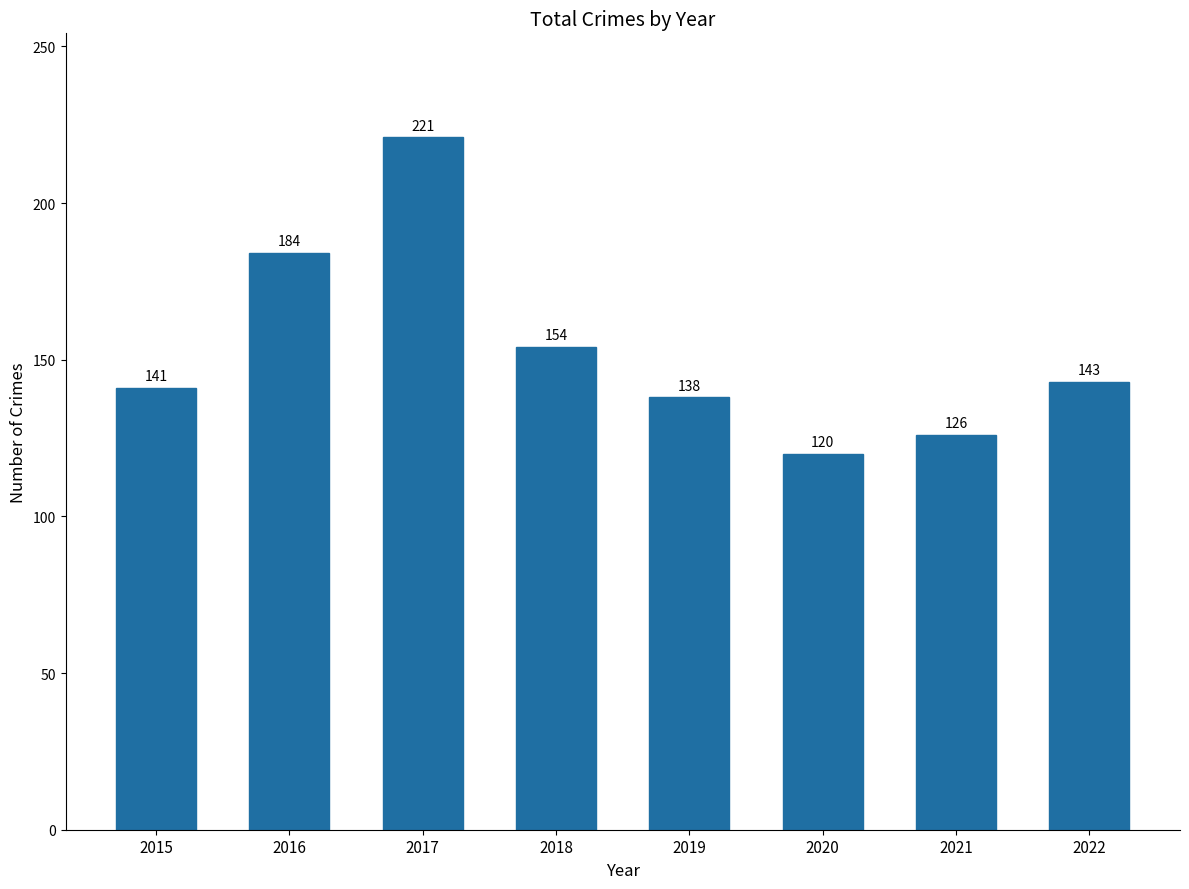

Reading left to right, list all the values displayed in this chart.

2015=141	2016=184	2017=221	2018=154	2019=138	2020=120	2021=126	2022=143